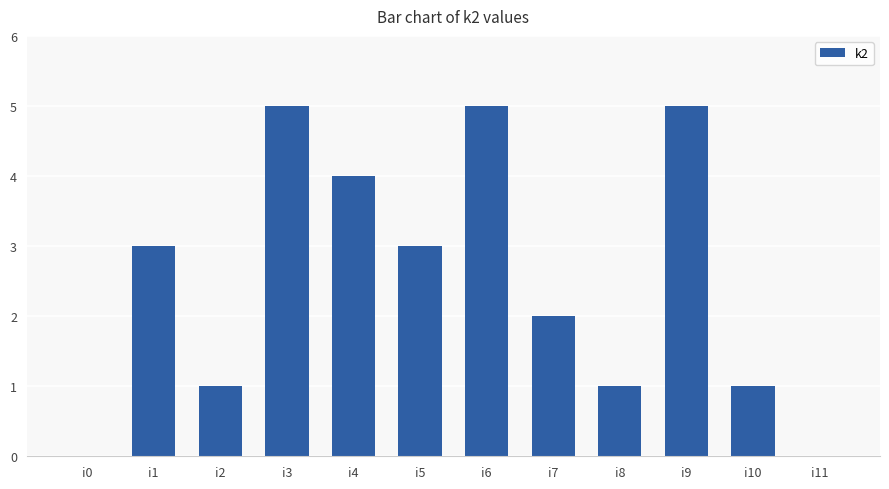

The value at i0 is 0. True or false?

True